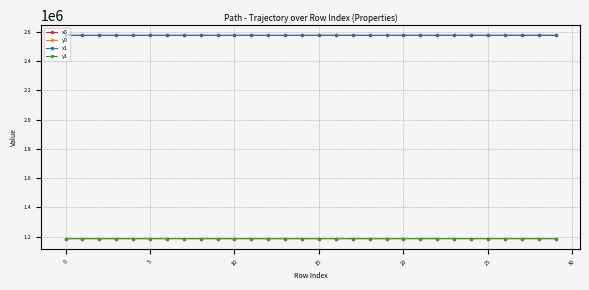

What is the value of the x0 point at the 18th from the left?

2576831.7